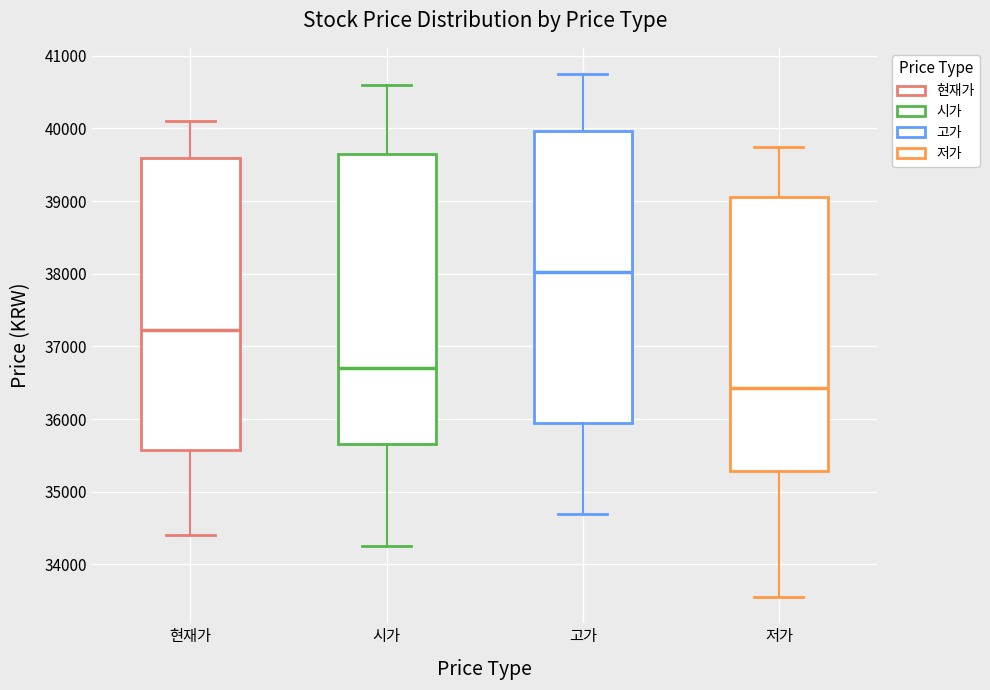

Where is the lower edge of the box for 현재가 on the y-axis? The values are not printed on the chart, so give them approximately, as read against the axis.

35600